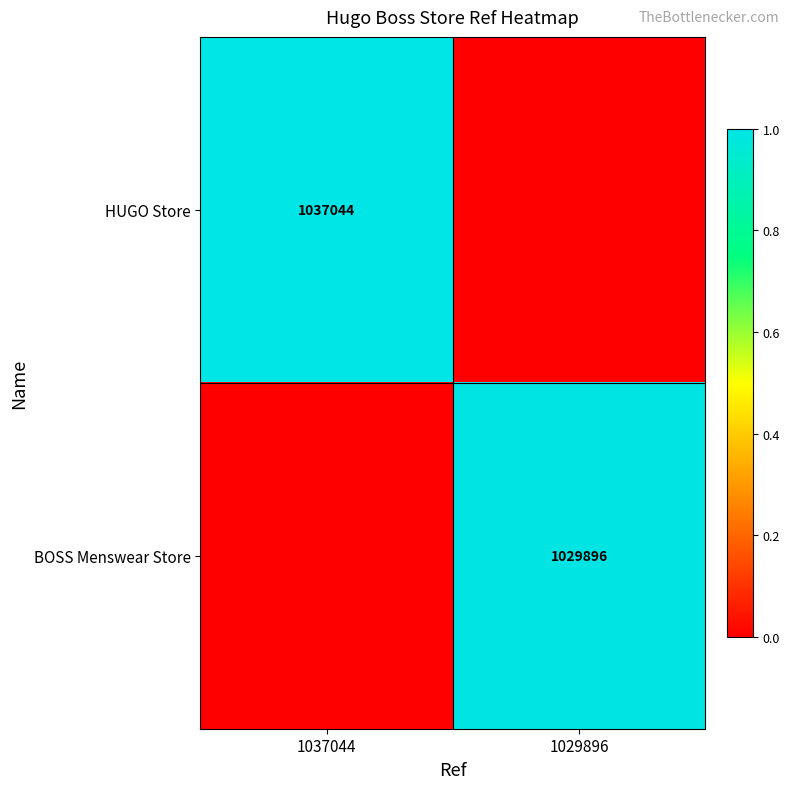

The BOSS Menswear Store series shows 1817086 at 1029896. True or false?

False